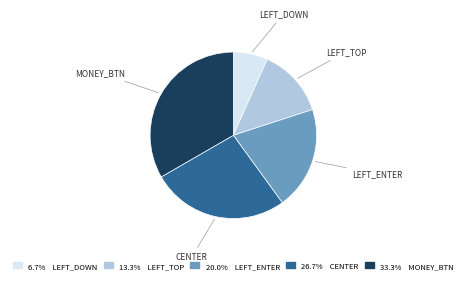

Is there a majority slice in this chart?

No